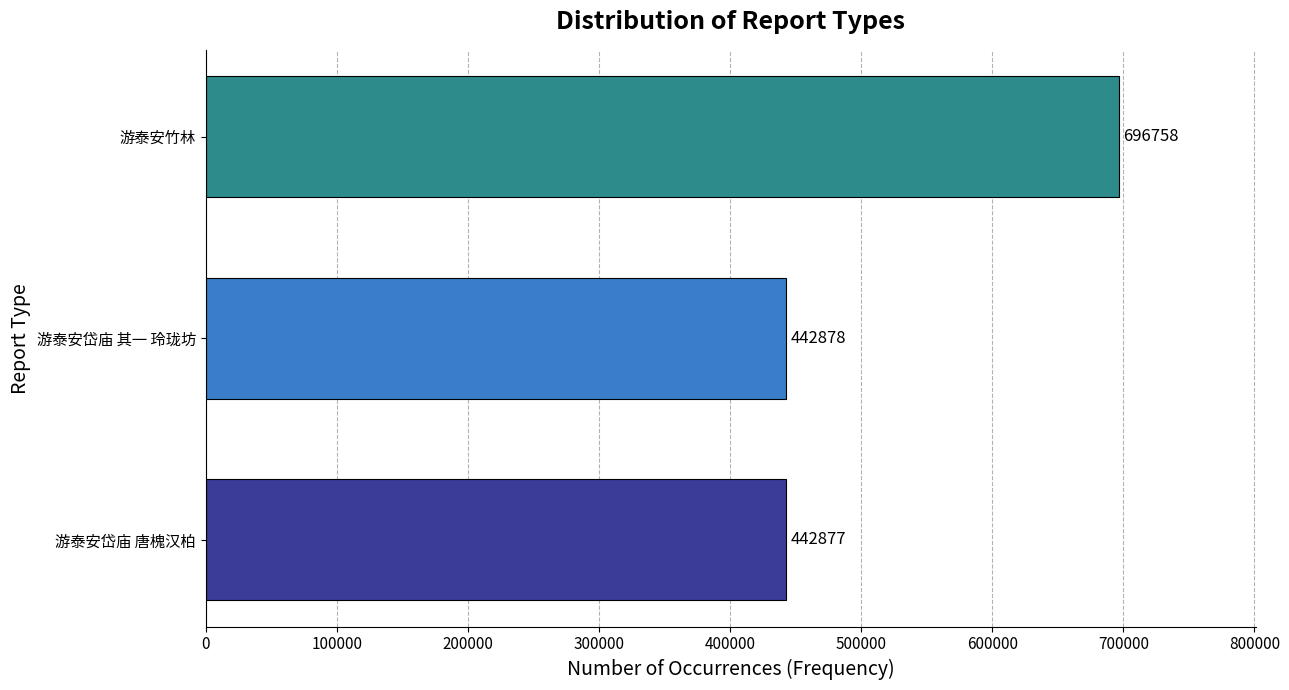

What is the average value?

527504